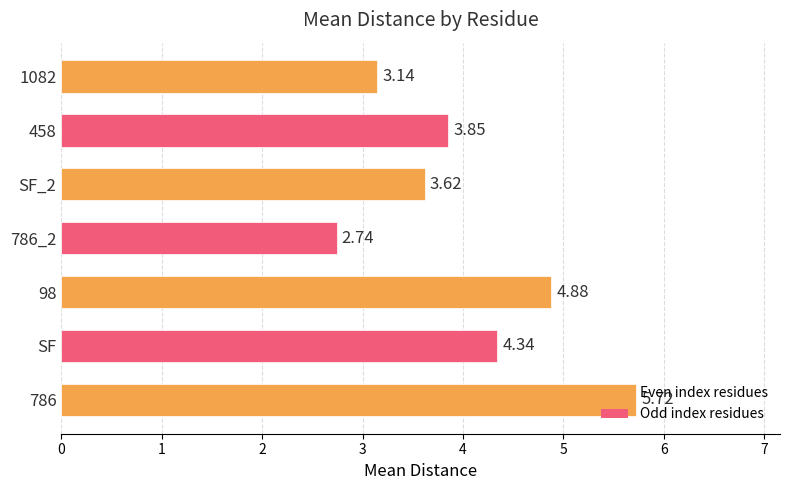

What is the average value?

4.0